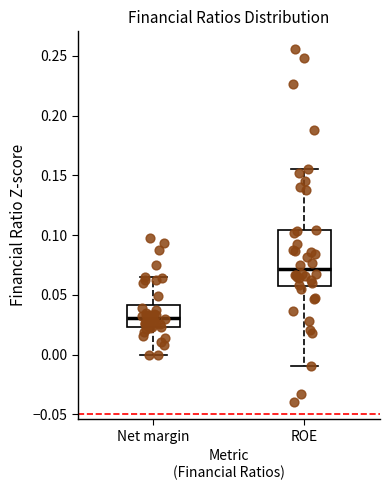

Which box is the tallest, from its lower edge to its upper edge?

ROE